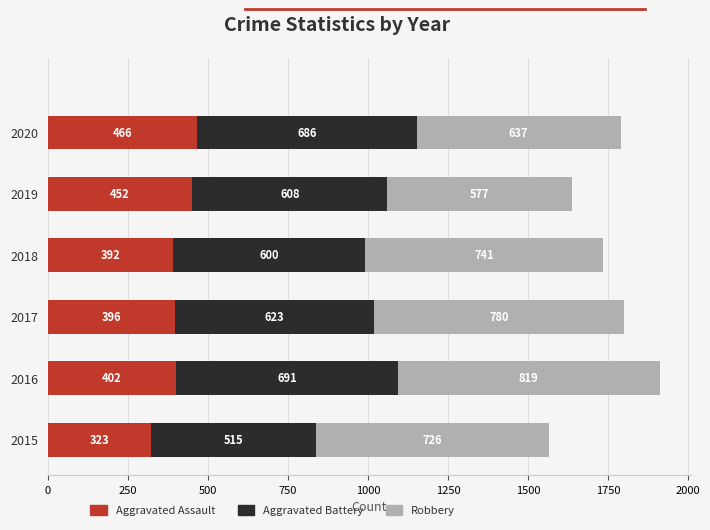

Which category has the lowest value in the Aggravated Assault series?

2015